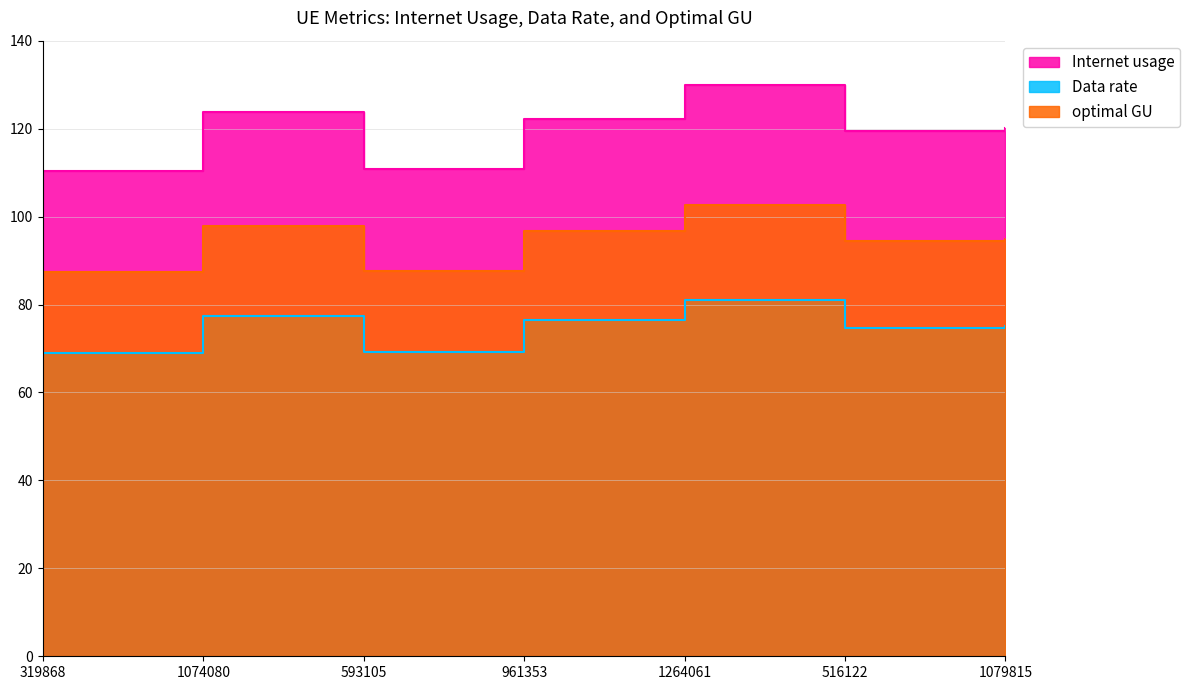

What is the label of the 4th point from the right?

961353